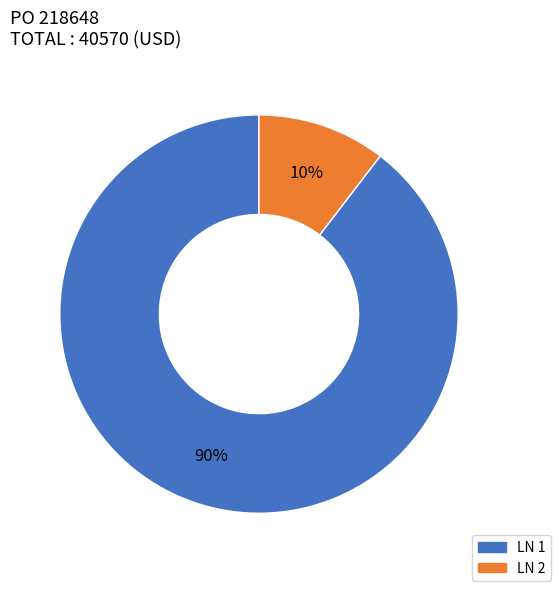

To the nearest percent, what is the average slice percentage?

50%